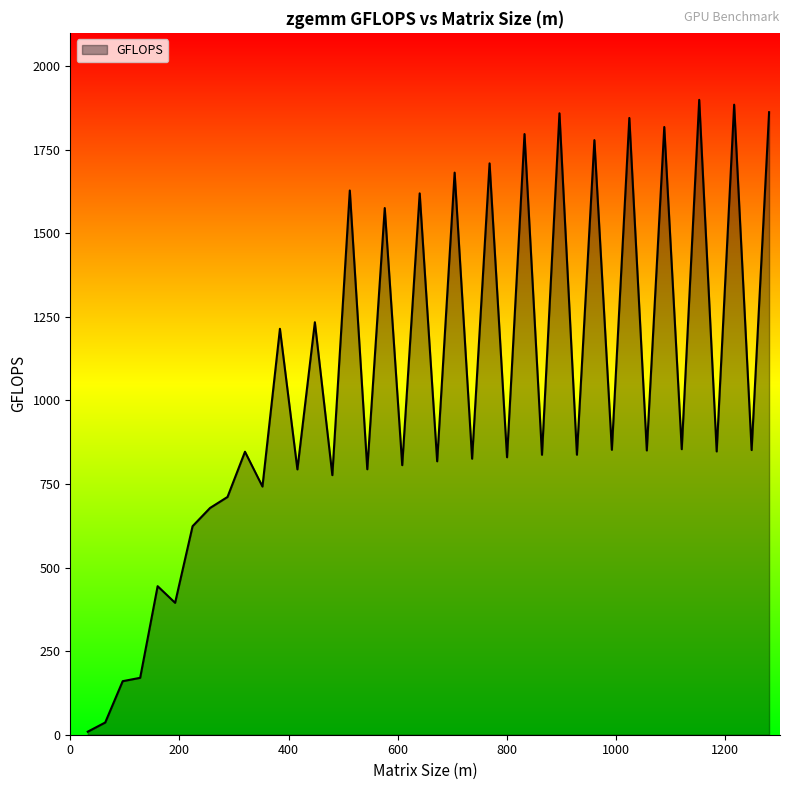

What is the difference between the maximum and minimum values?

1890.4